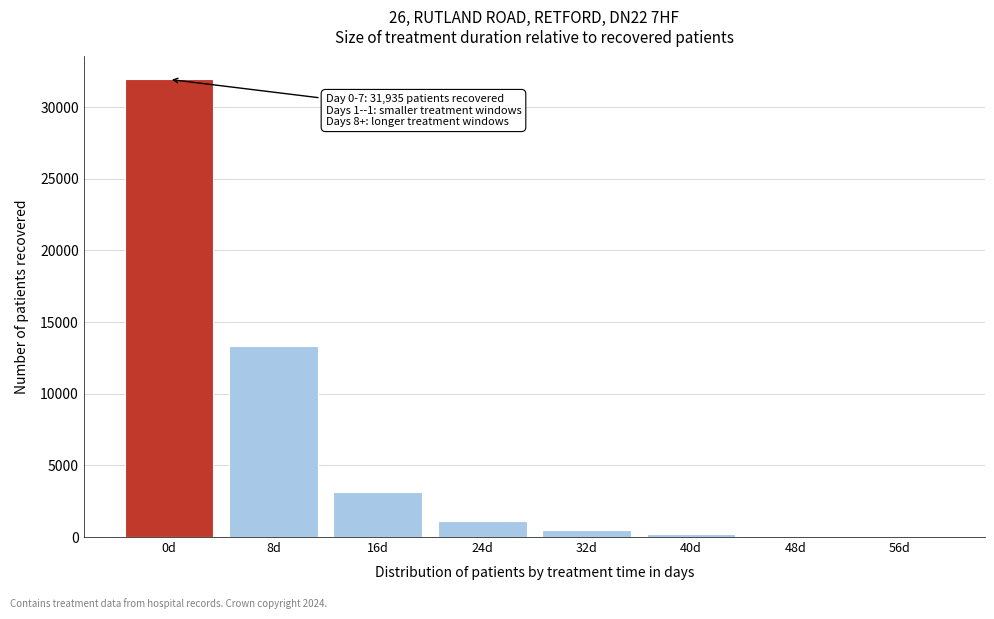

Is it true that the value at 8d is 8721?

False